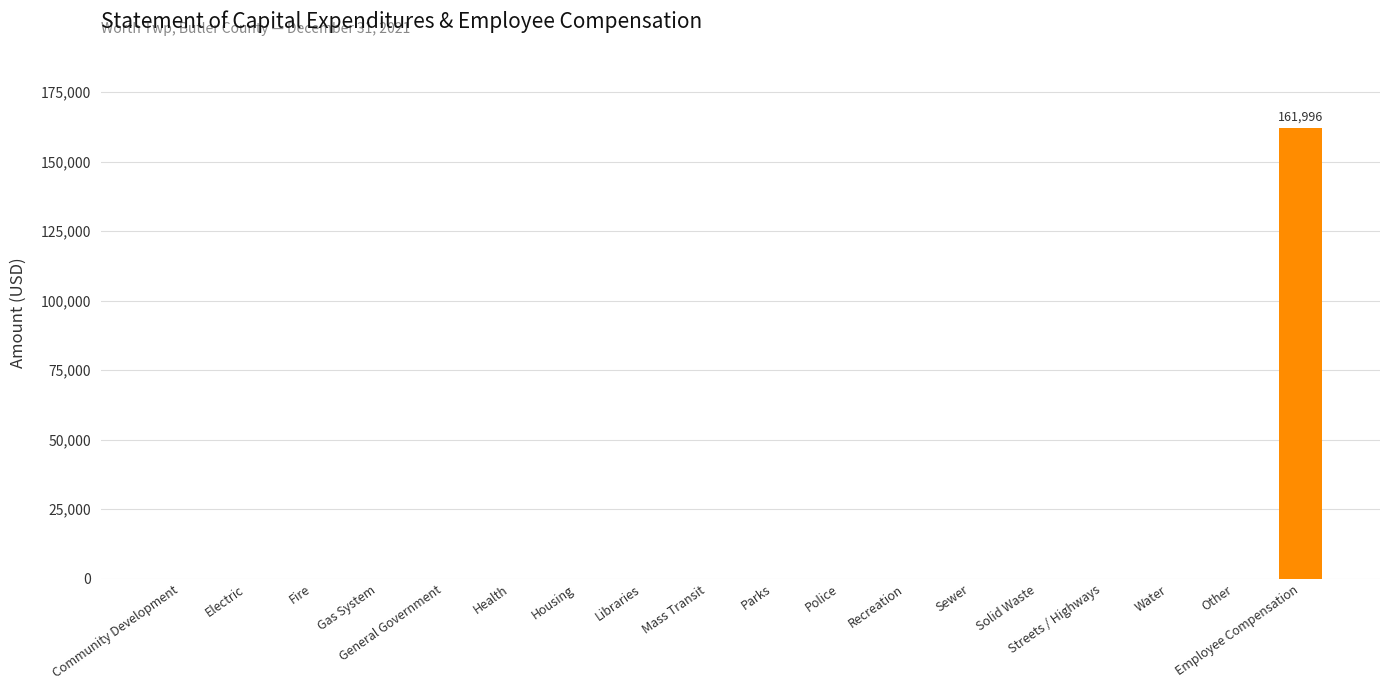

True or false: the data shows 85316 at Sewer.

False